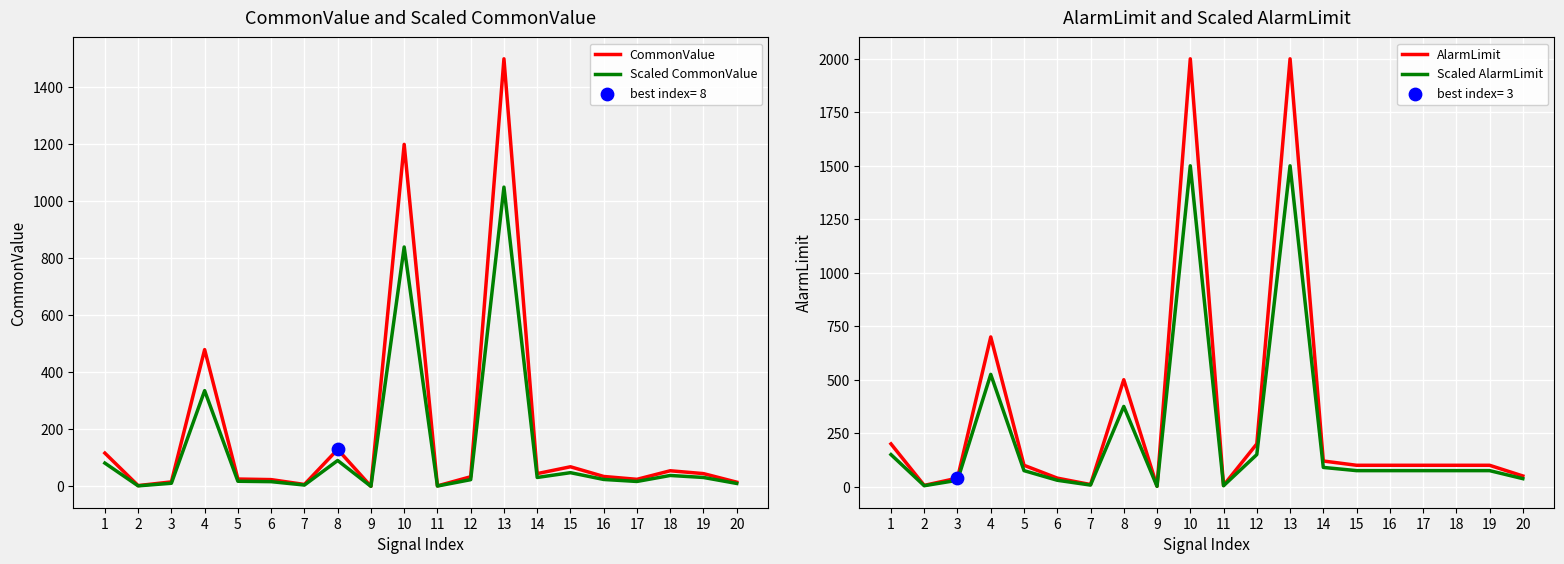

At how many categories does at least one series exceed 1688?

2